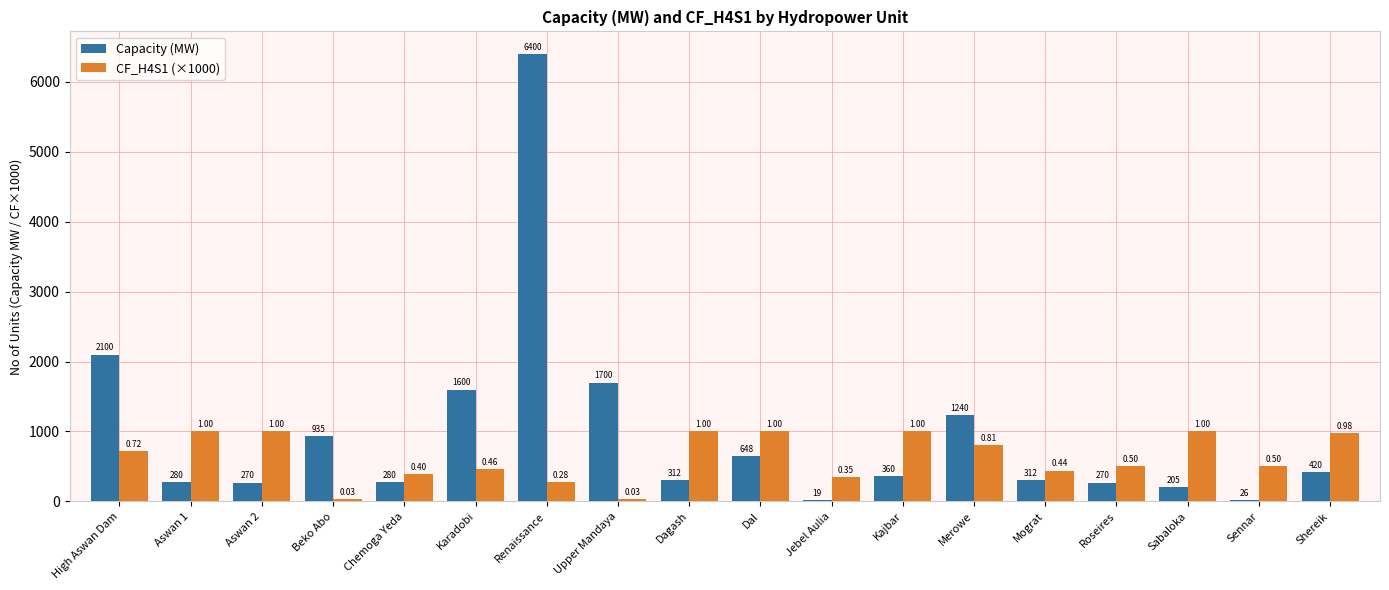

Is the value of Capacity (MW) at Aswan 2 greater than the value of CF_H4S1 (×1000) at Dagash?

No